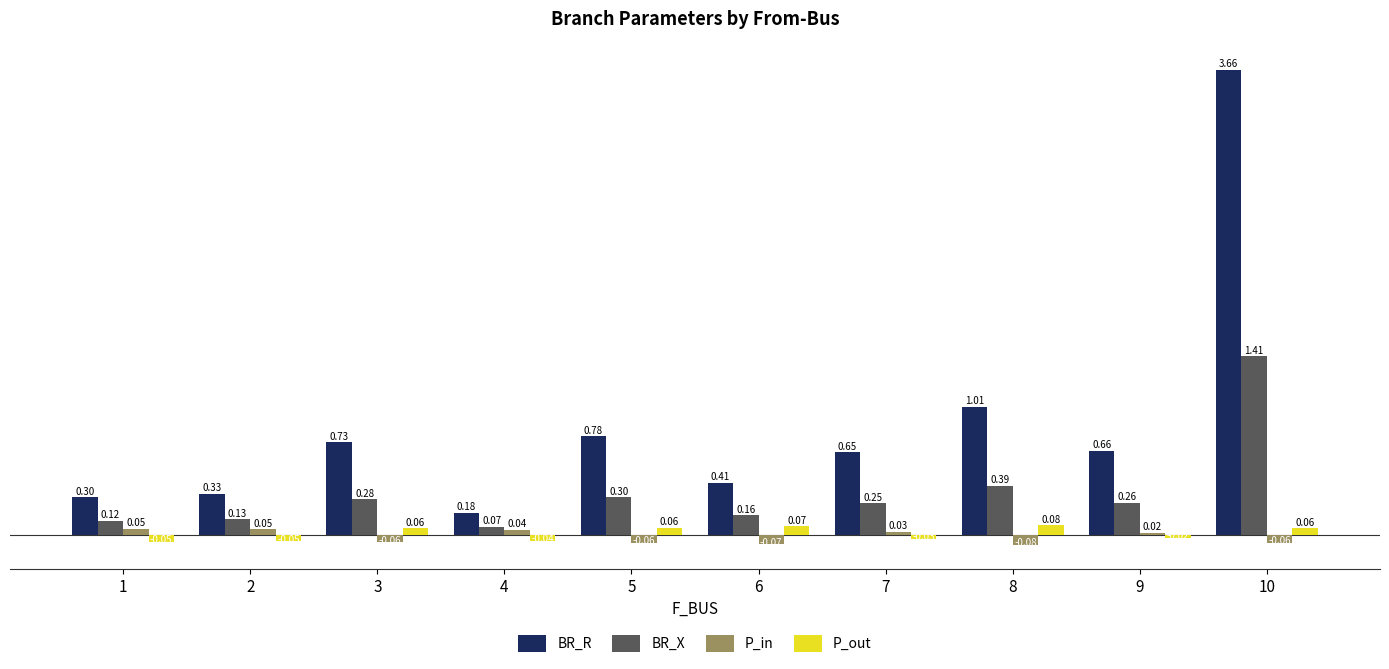

Is the value of P_in at 2 greater than the value of P_out at 4?

Yes